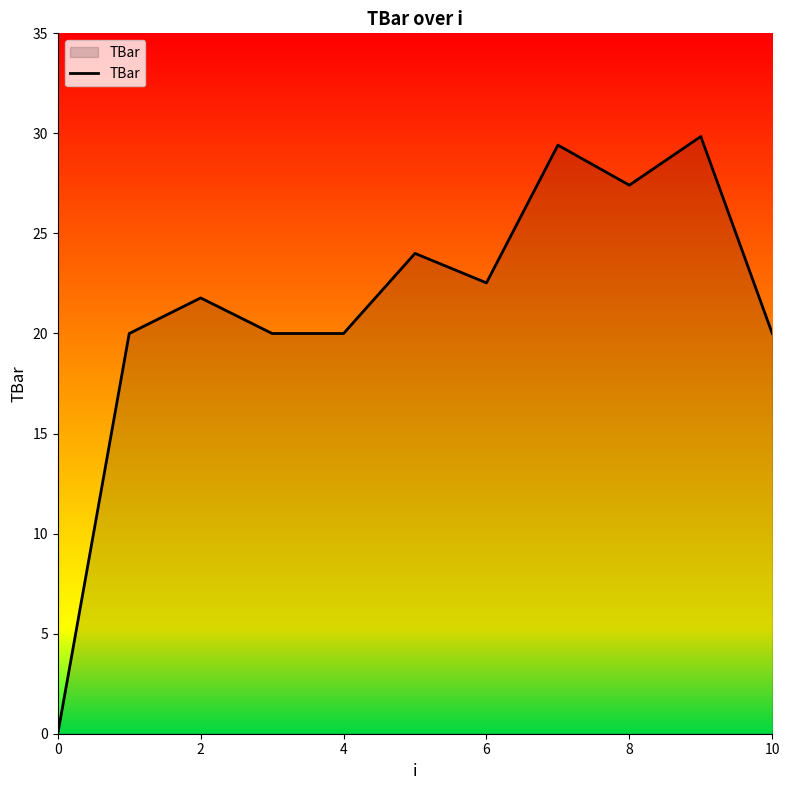

What is the difference between the maximum and minimum values?

29.8